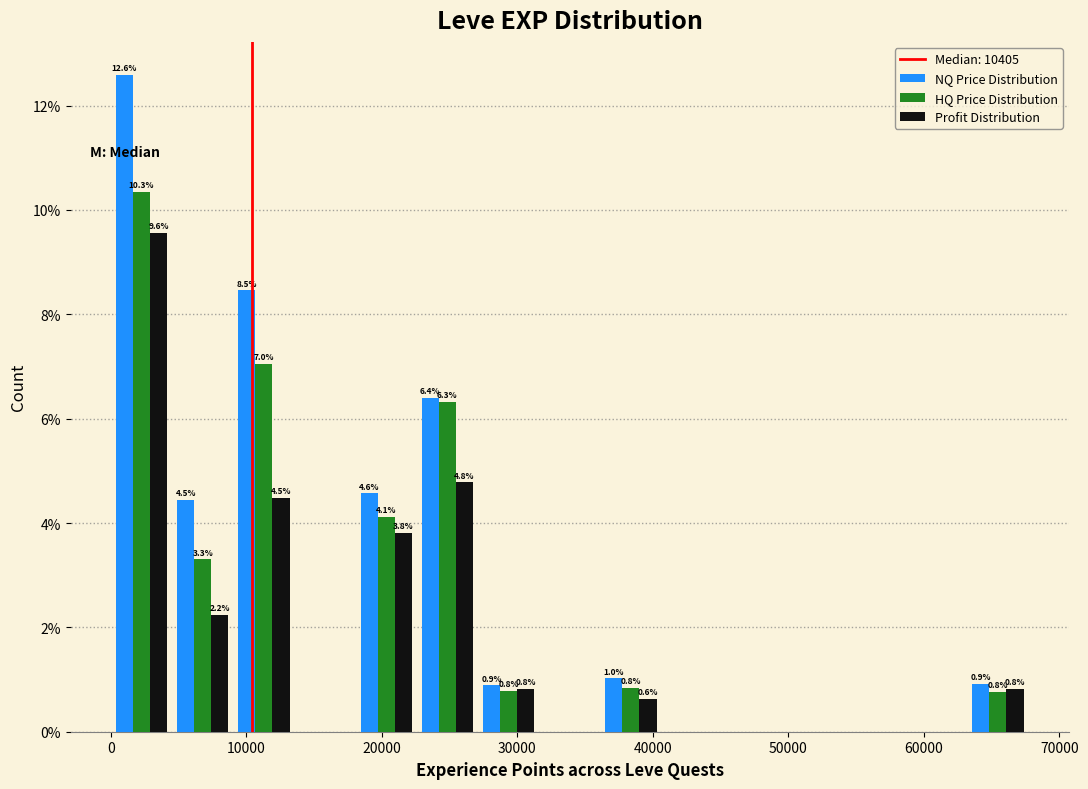

In the NQ Price Distribution series, which range on the x-axis has the tallest bar?

0 to 5000